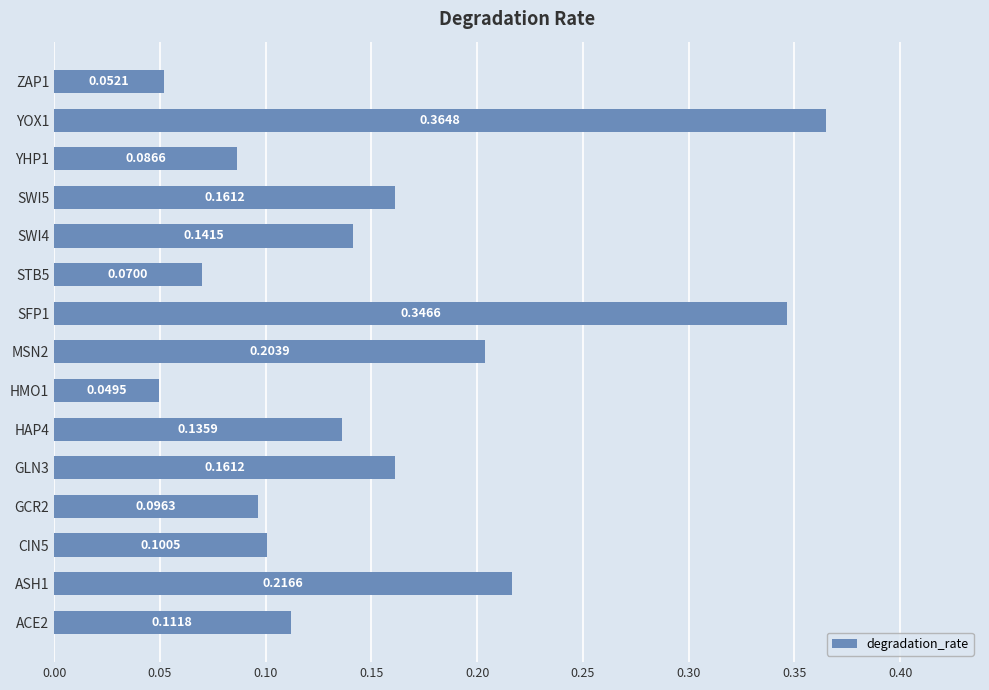

Which has a higher value, SWI5 or SFP1?

SFP1